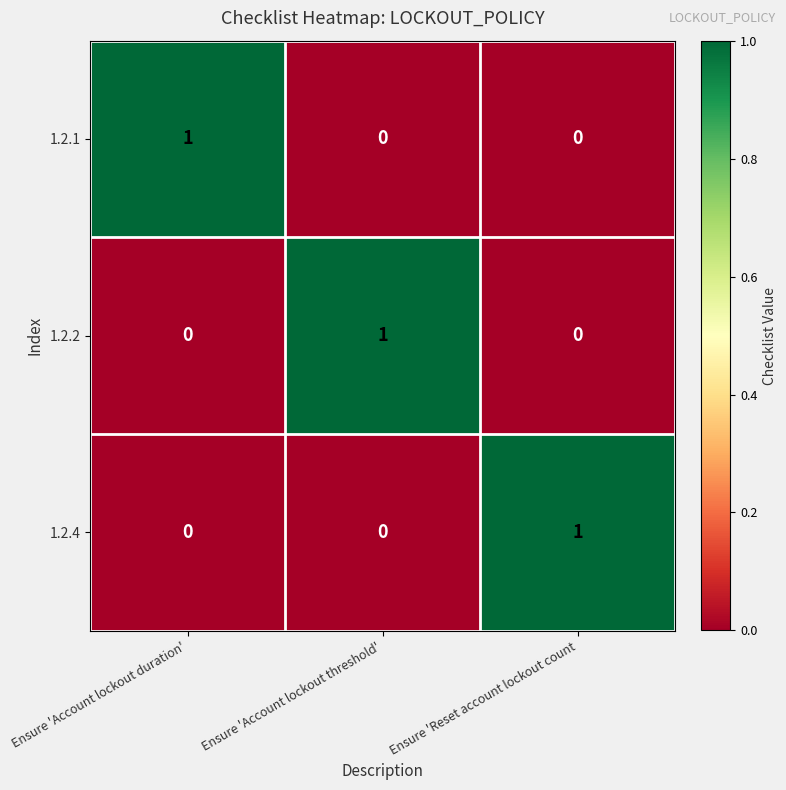

True or false: 1.2.2 has a value of 0 at Ensure 'Reset account lockout count.

True